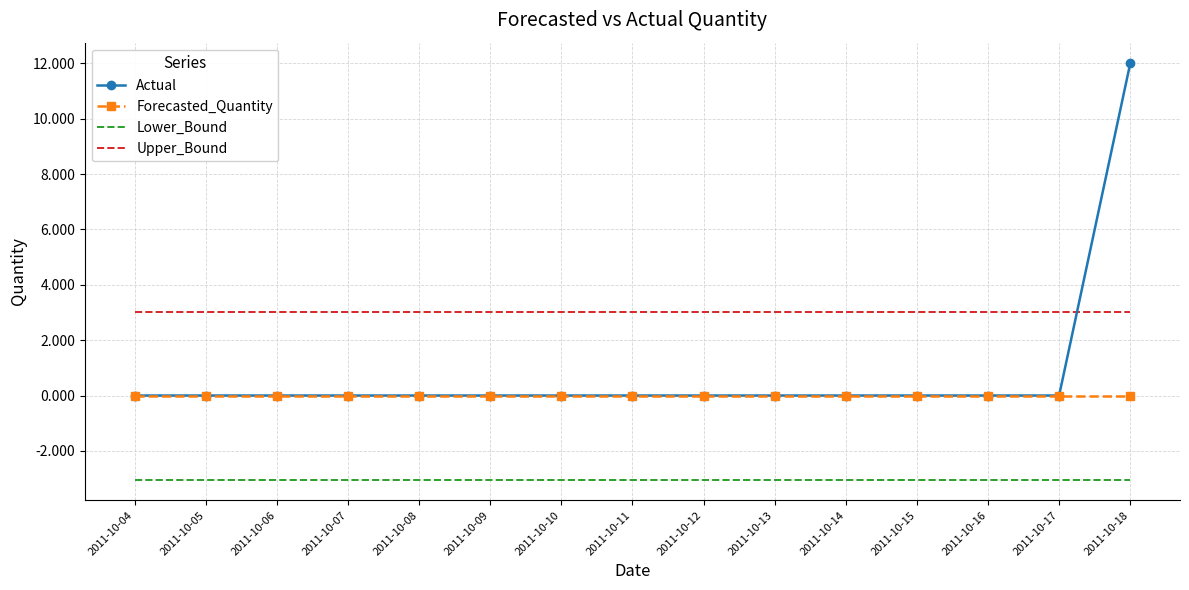

True or false: Forecasted_Quantity has a value of 0.0 at 2011-10-15.

True